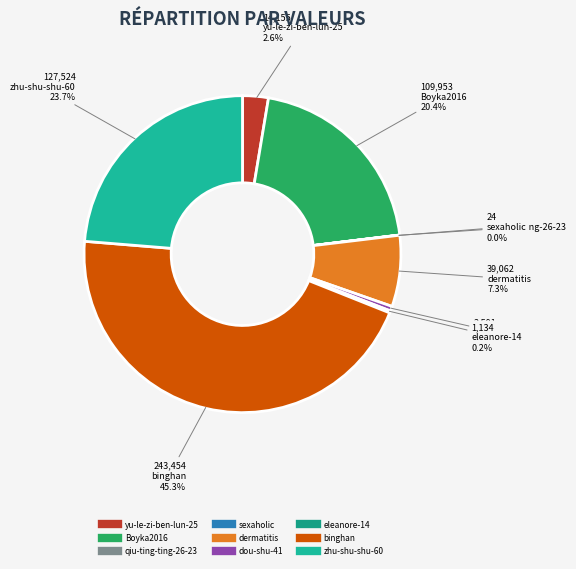

Is binghan the majority of the pie?

No